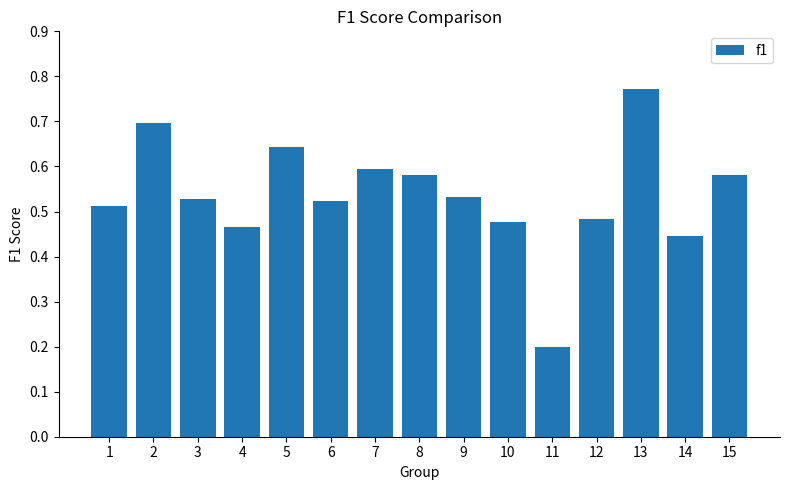

What is the change in value from 12 to 13?

+0.3